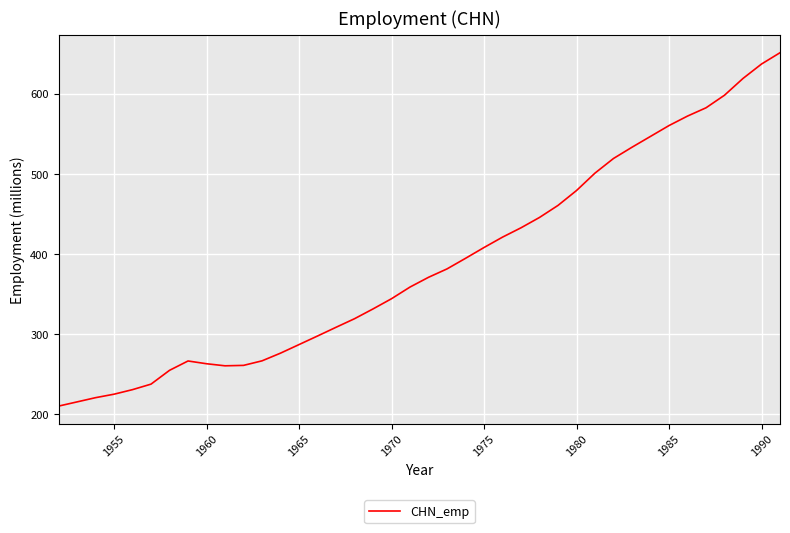

What is the minimum value shown in the chart?

209.9